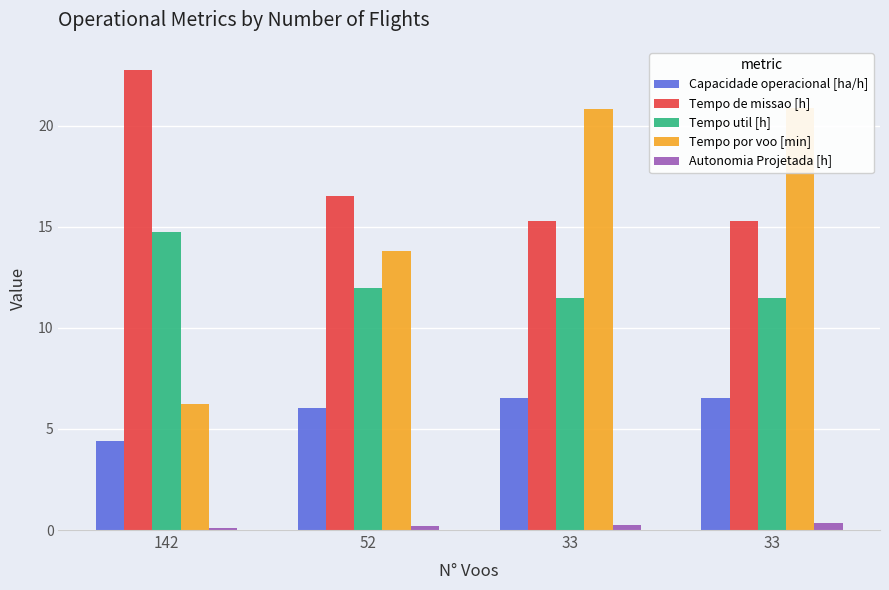

What are all the series names shown in the legend?

Capacidade operacional [ha/h], Tempo de missao [h], Tempo util [h], Tempo por voo [min], Autonomia Projetada [h]